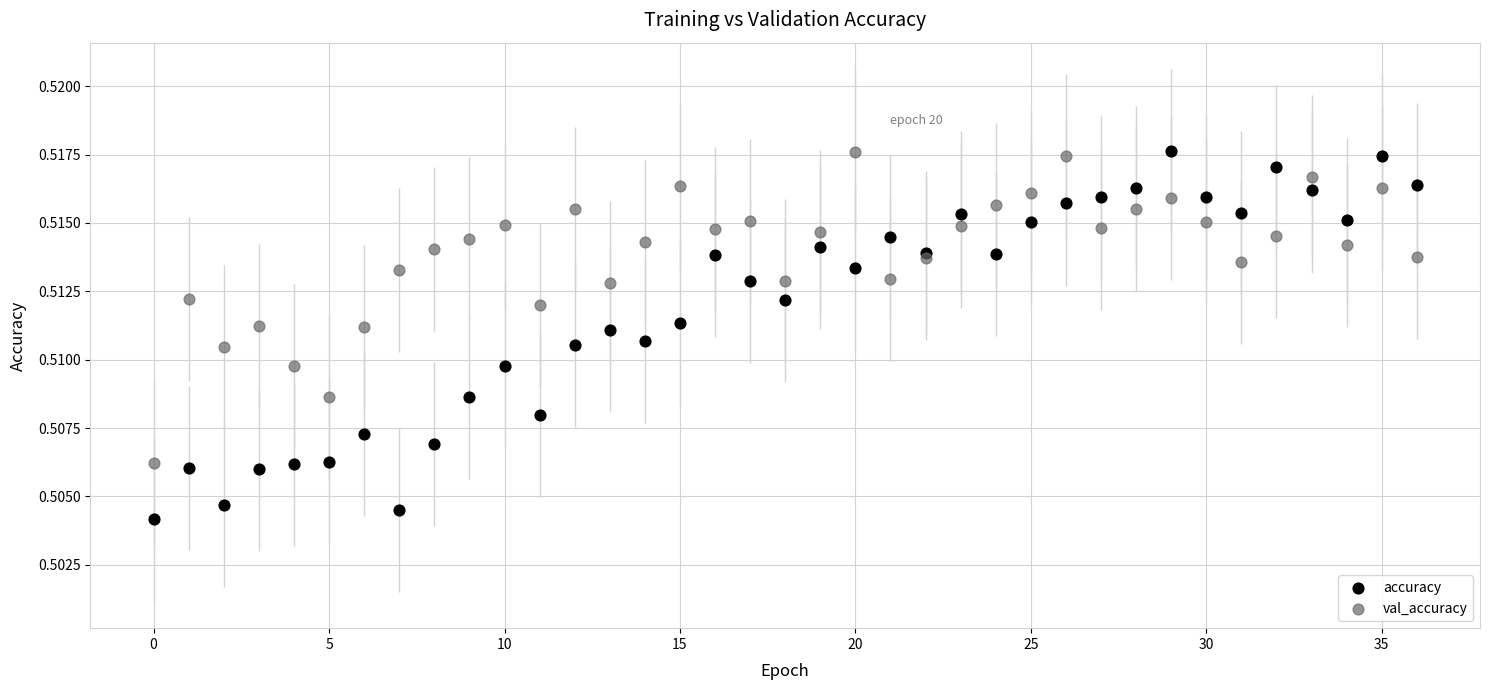

Which series has the widest spread of Y values?

accuracy